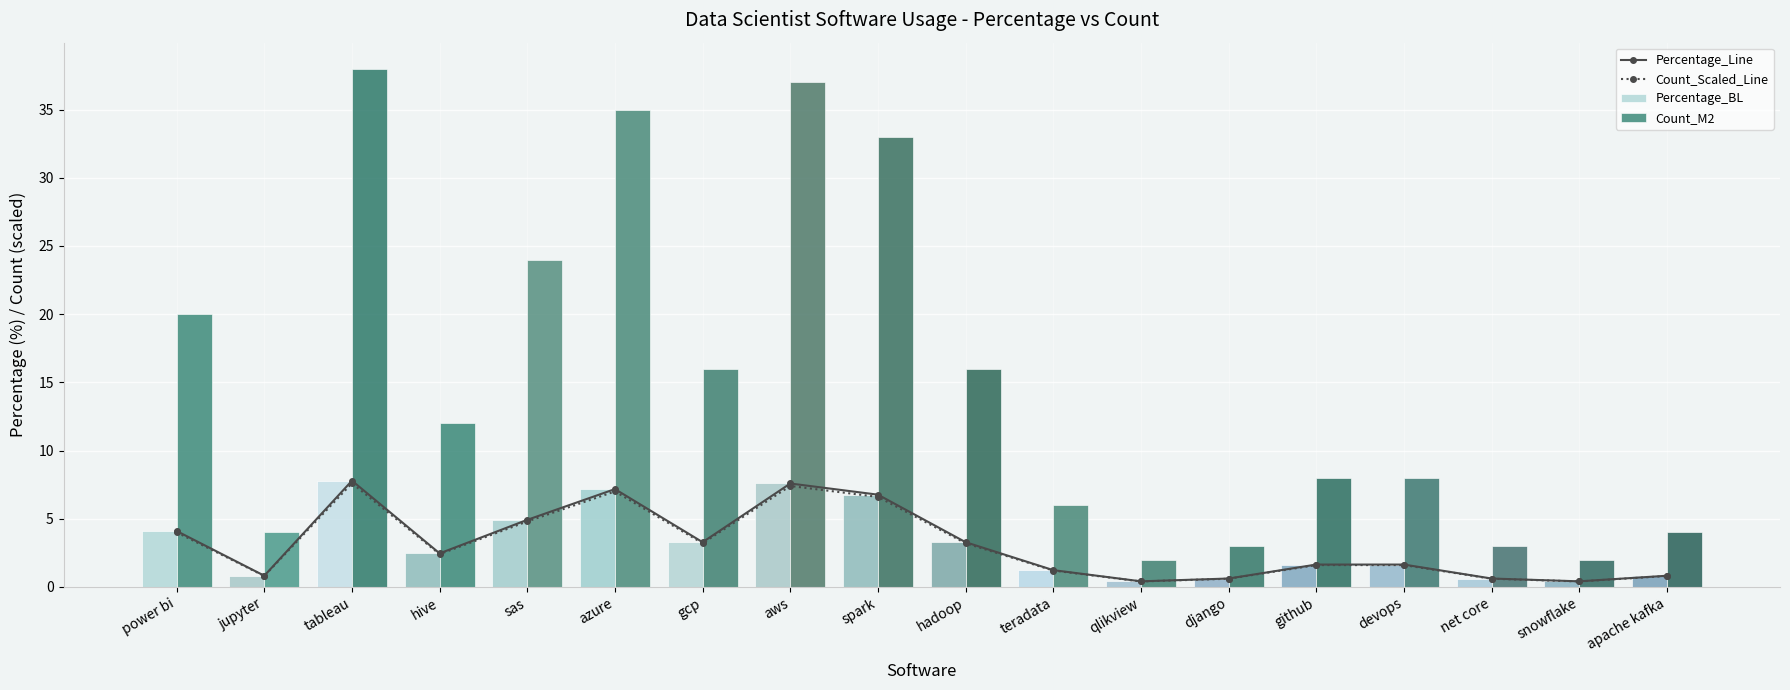

What is the approximate value of Count_M2 at github?

8.0